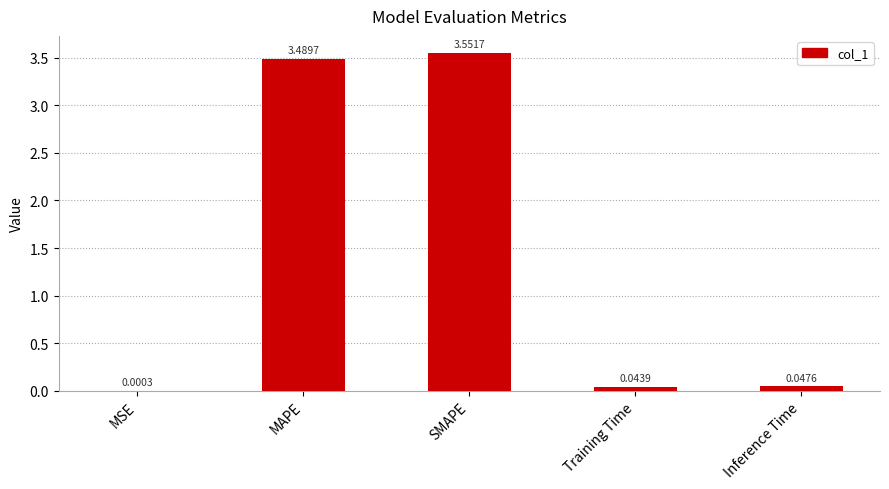

At which label is the value closest to 1?

Inference Time